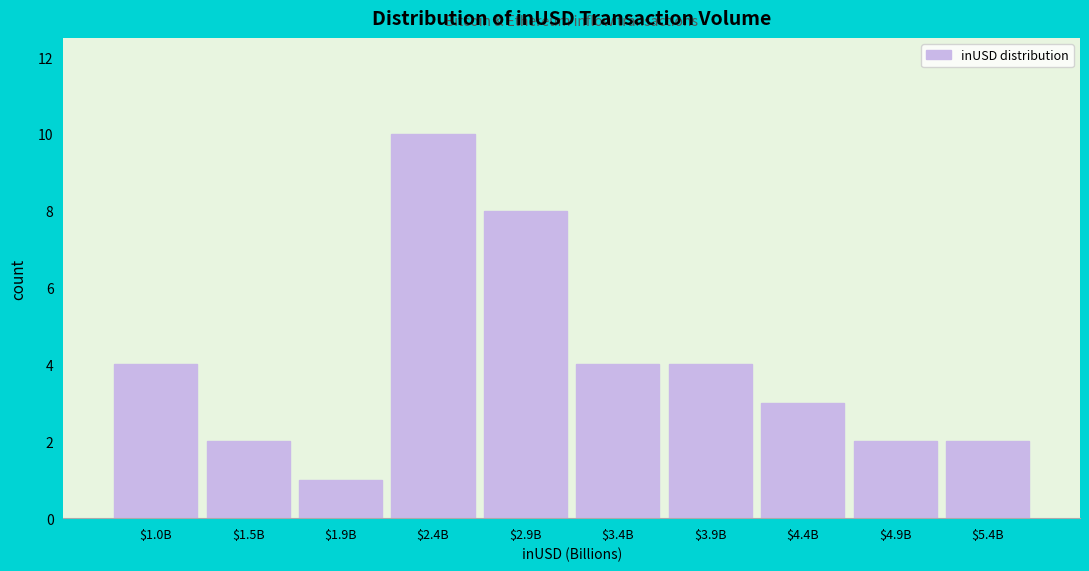

Reading left to right, extract all data points from this chart.

4	2	1	10	8	4	4	3	2	2